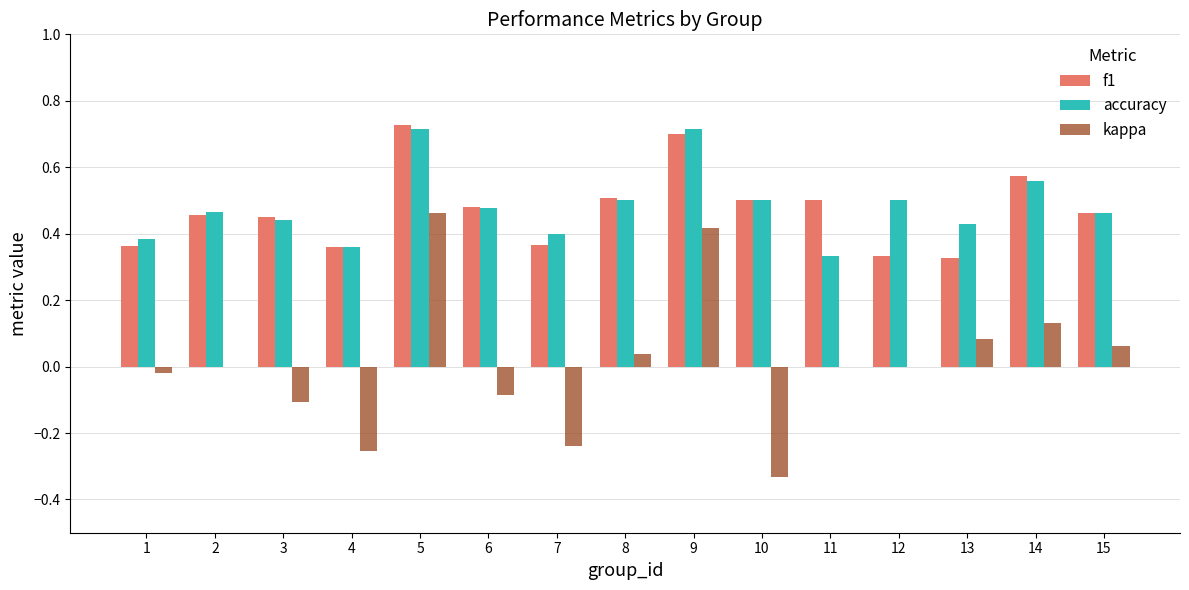

Is the value of accuracy at 12 greater than the value of kappa at 6?

Yes